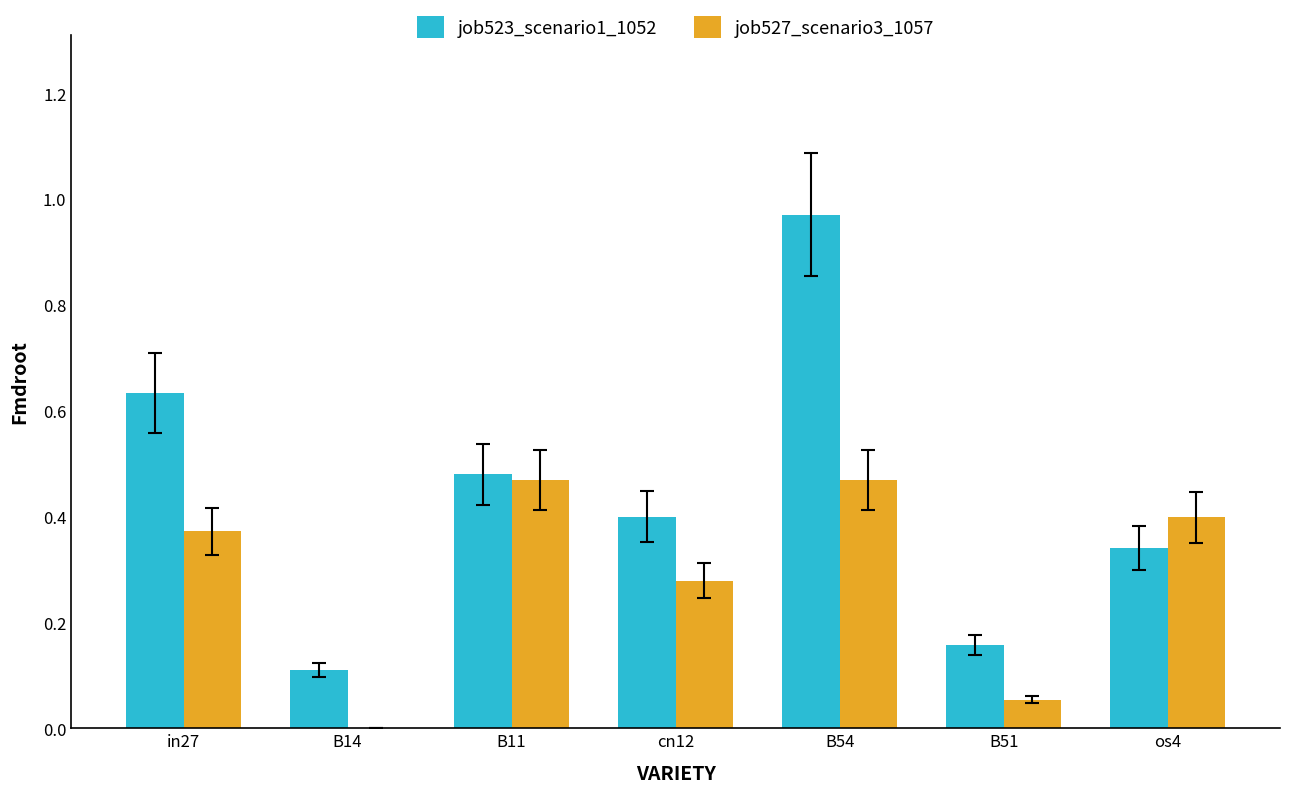

The job527_scenario3_1057 series shows 0.5 at cn12. True or false?

False